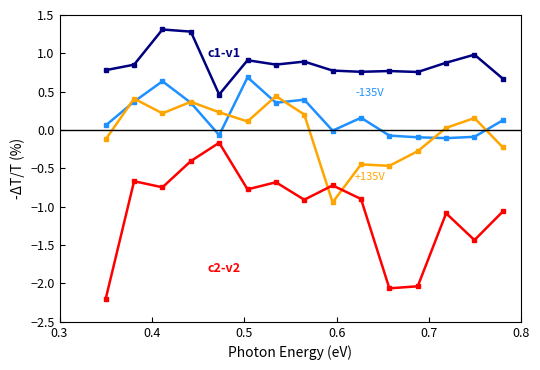

What is the minimum value shown in the chart?

-2.2